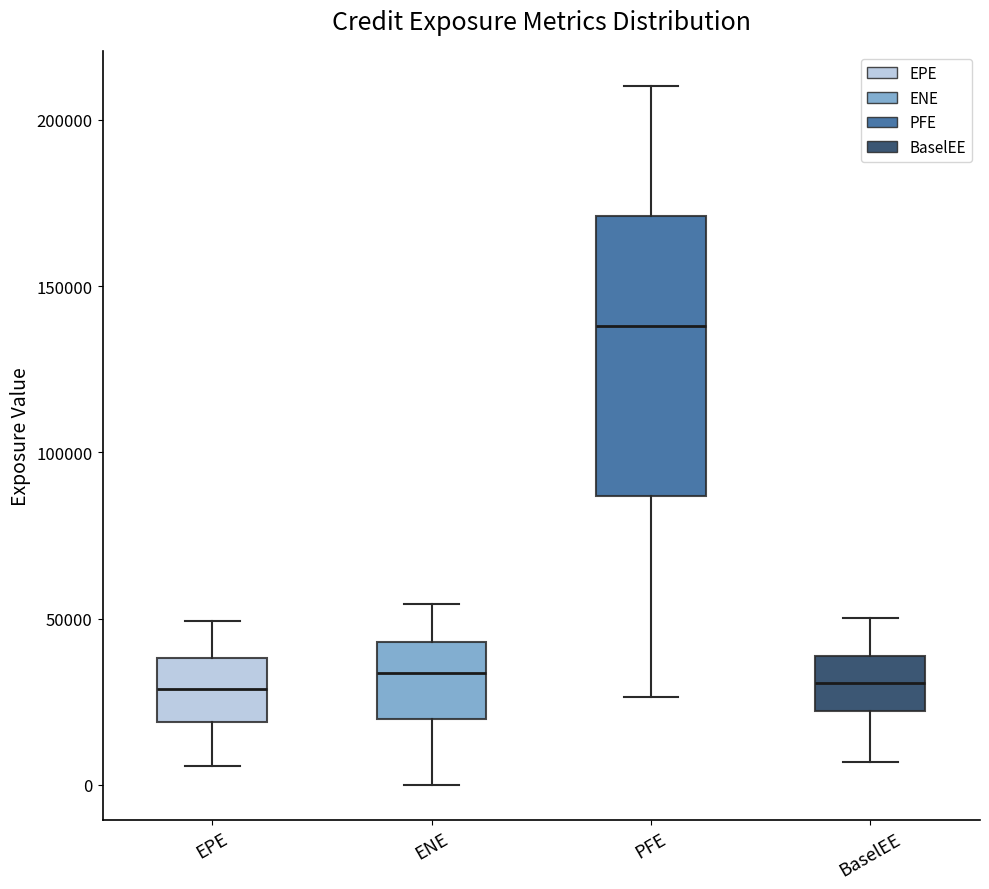

Reading left to right, read every box against the y-axis: the position of its median line, the range the box covers, and the ends of its whiskers. The values are not printed on the chart, so give them approximately, as read against the axis.

EPE: median 30000, box 20000 to 40000, whiskers 5000 to 50000
ENE: median 35000, box 20000 to 45000, whiskers 0 to 55000
PFE: median 140000, box 85000 to 170000, whiskers 25000 to 210000
BaselEE: median 30000, box 20000 to 40000, whiskers 5000 to 50000